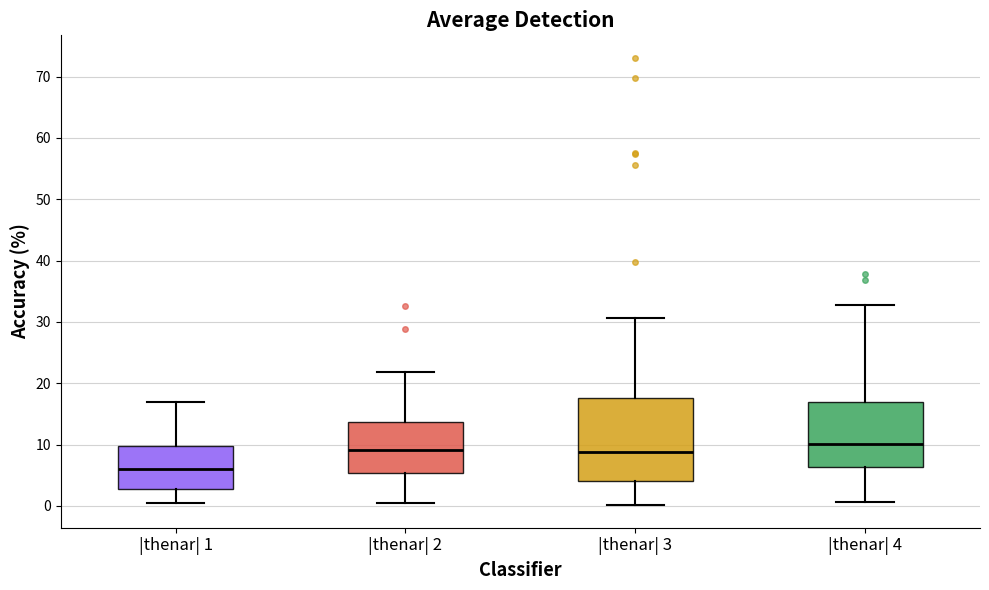

Which box is the tallest, from its lower edge to its upper edge?

|thenar| 3